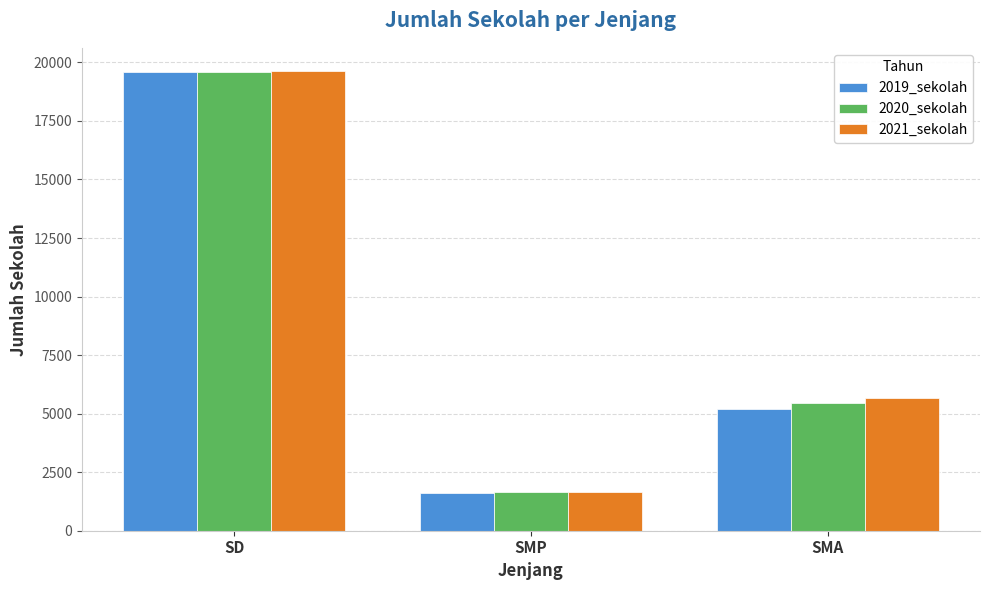

Which category has the highest value in the 2019_sekolah series?

SD